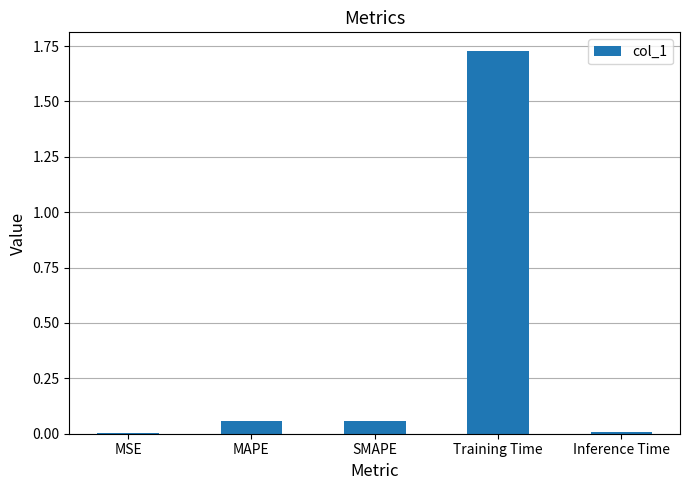

Which has a higher value, SMAPE or MSE?

SMAPE